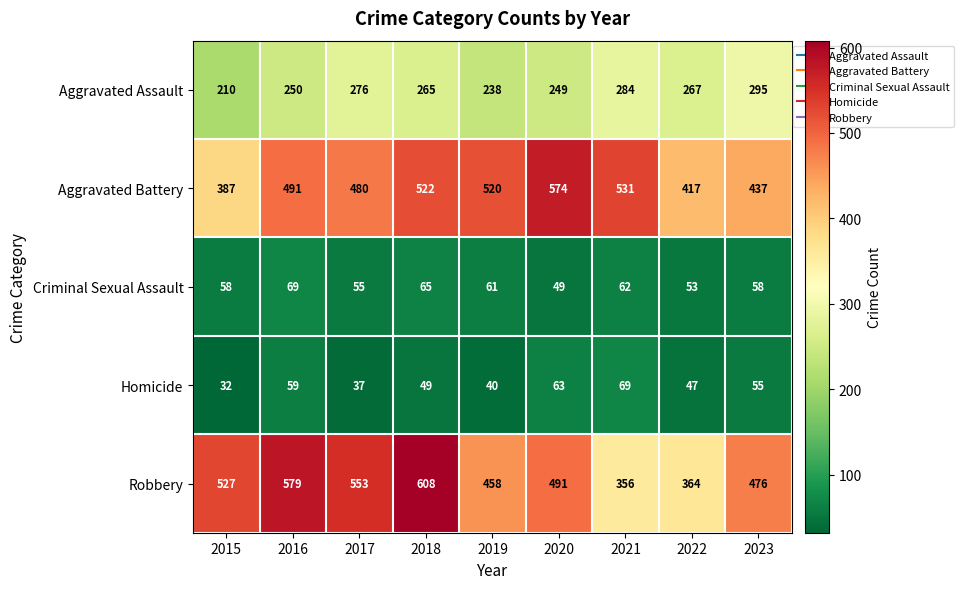

Which series has the largest range (max minus min)?

Robbery